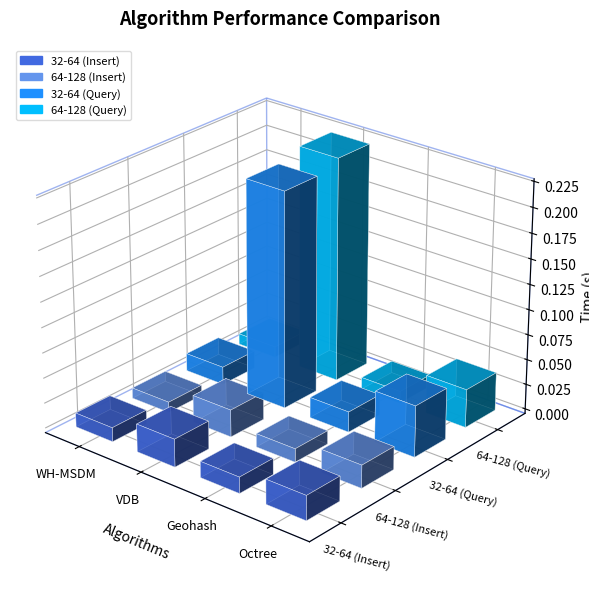

Are the bars horizontal?

No